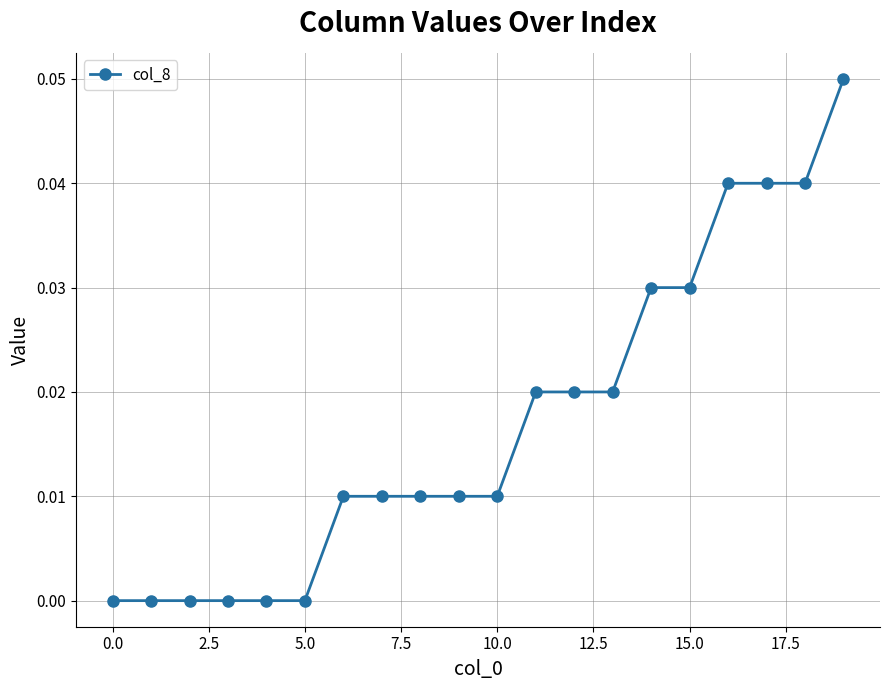

How many lines are shown in the chart?

1